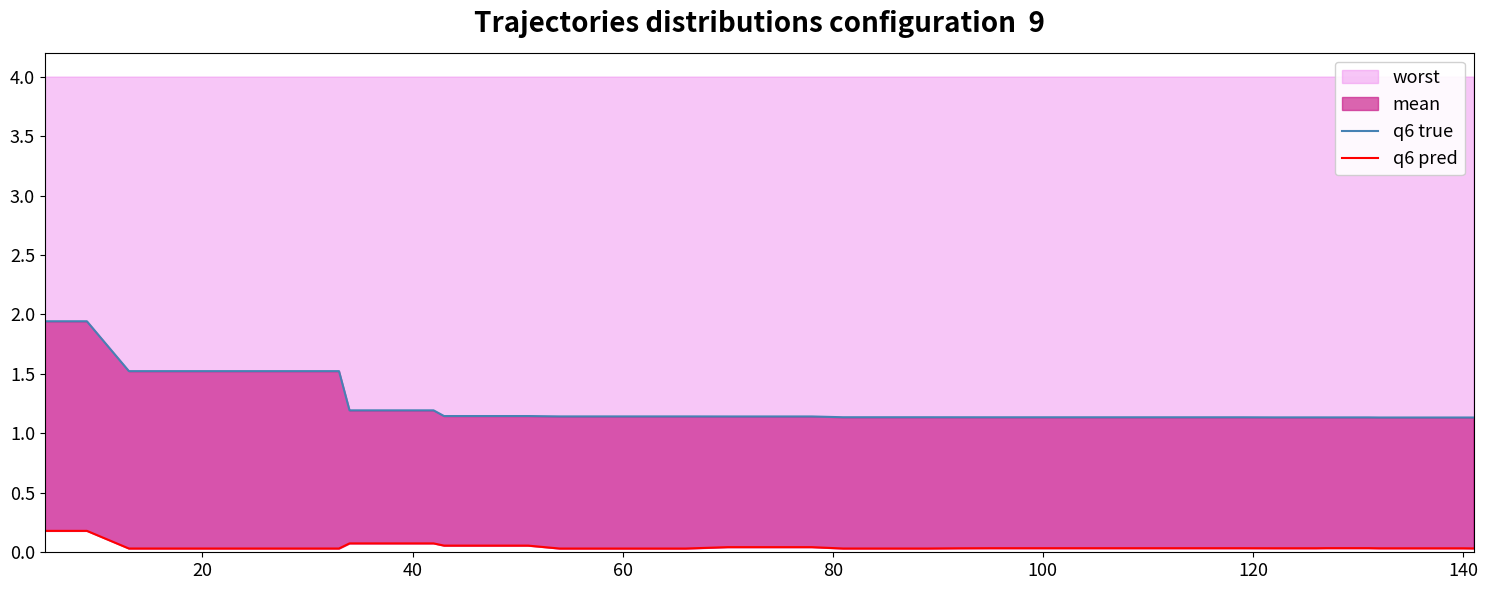

How many lines are shown in the chart?

2